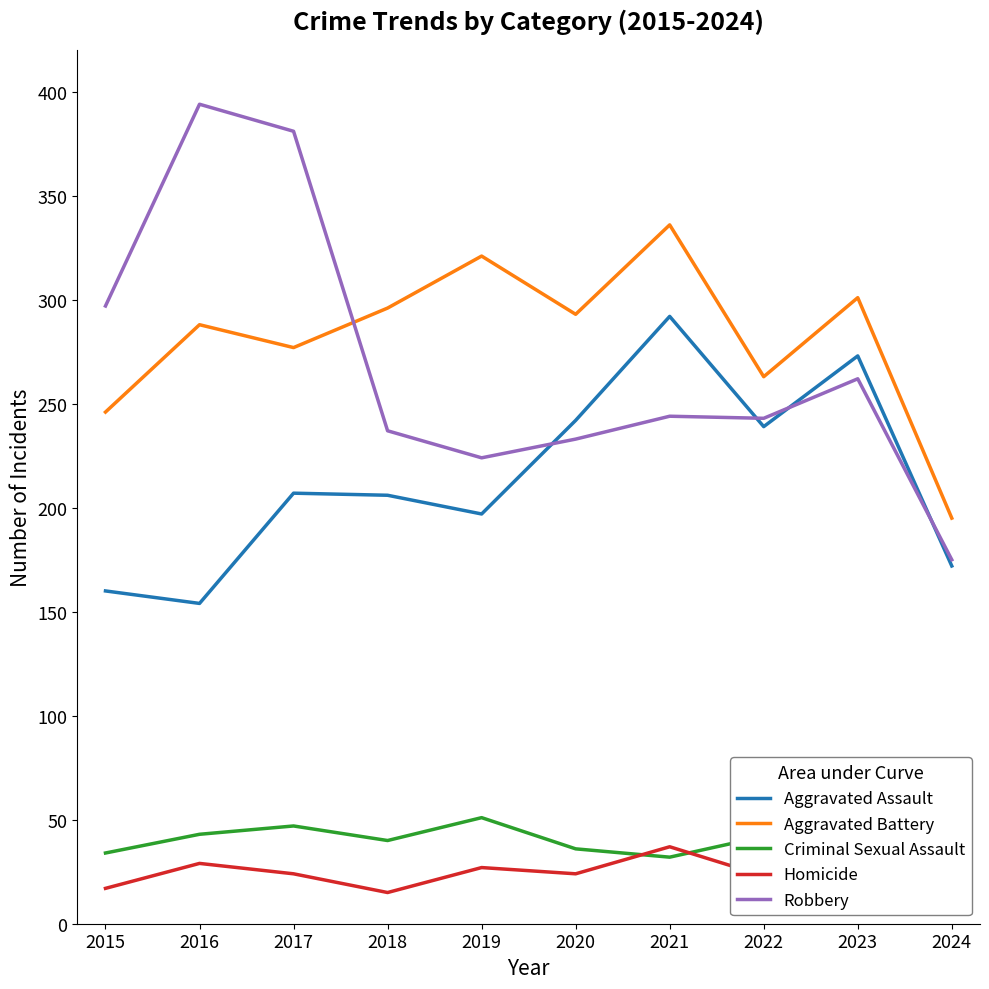

At which category does the chart reach its minimum across all series?

2018